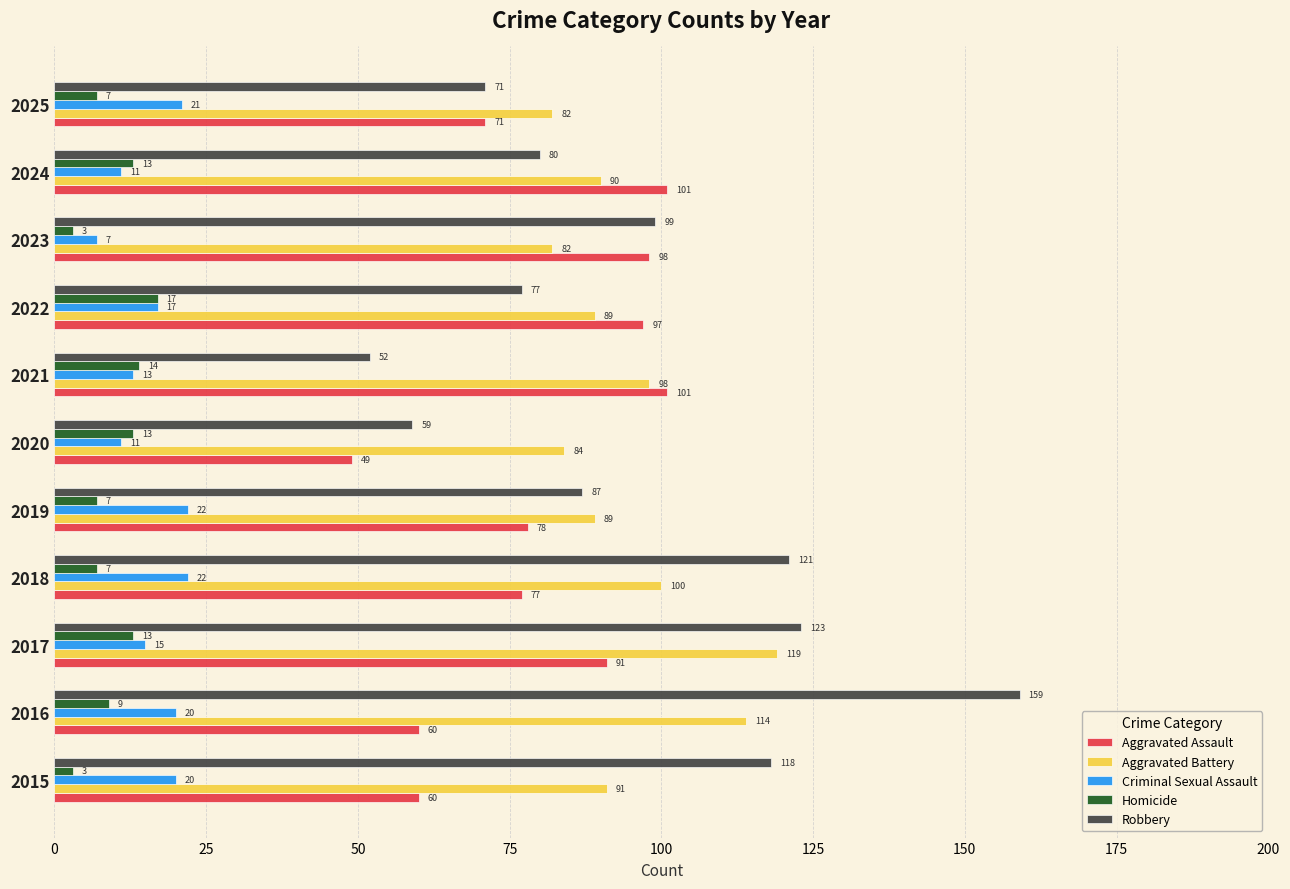

List the series in order of their peak value, lowest first.

Homicide, Criminal Sexual Assault, Aggravated Assault, Aggravated Battery, Robbery